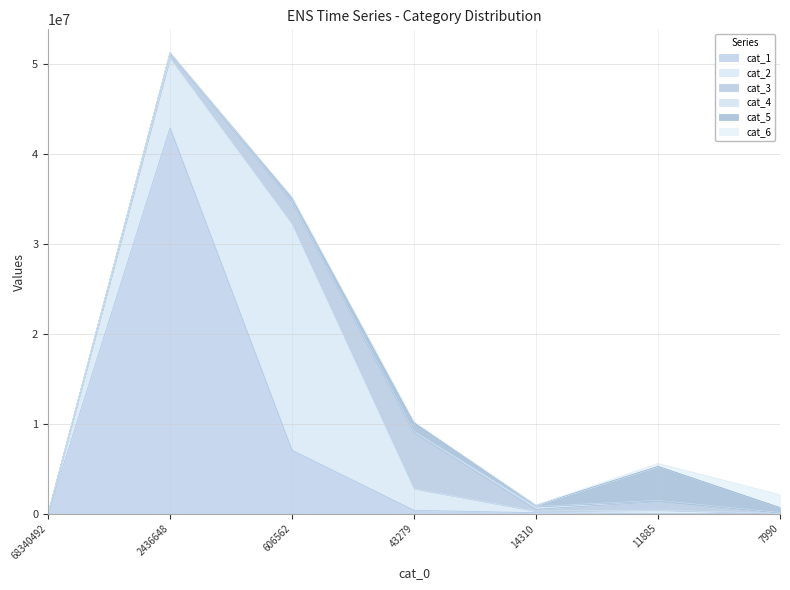

What is the total value across all series at 11885?

5598233